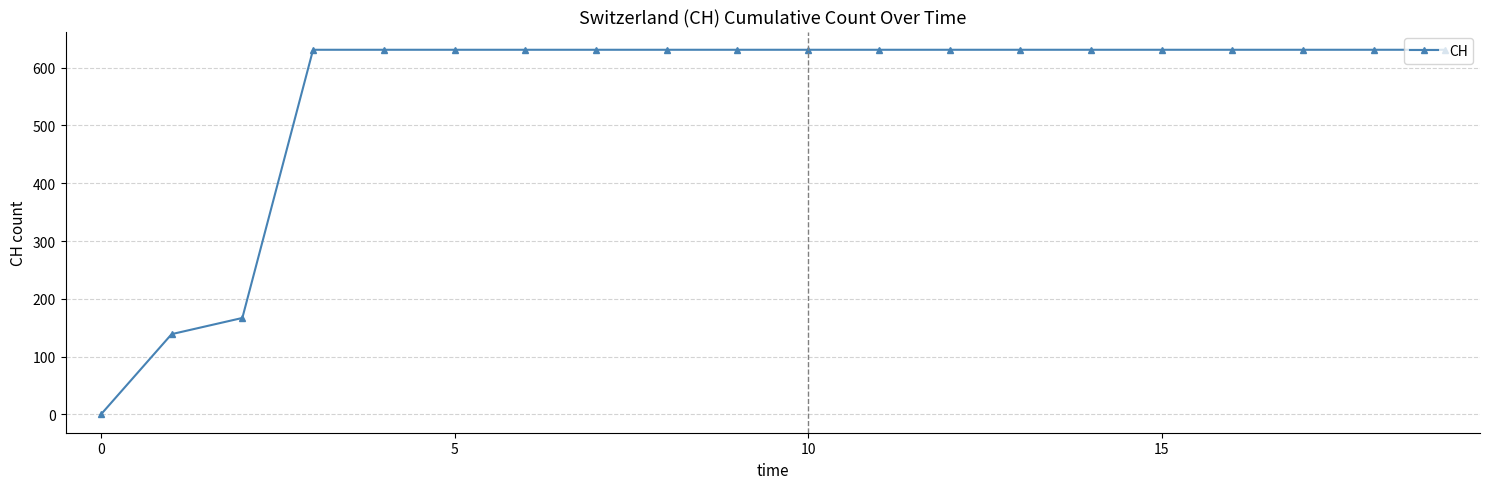

How many data points are less than 631?

3